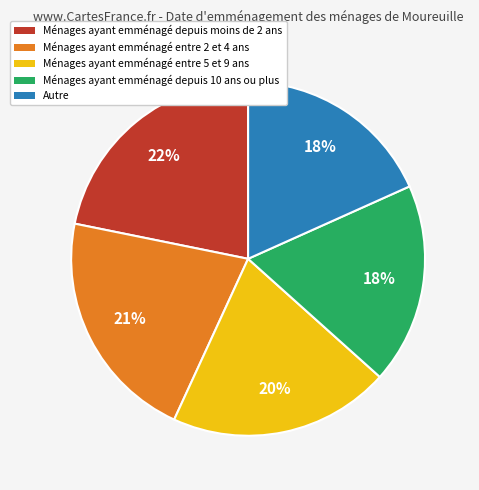

Does any single category account for the majority?

No